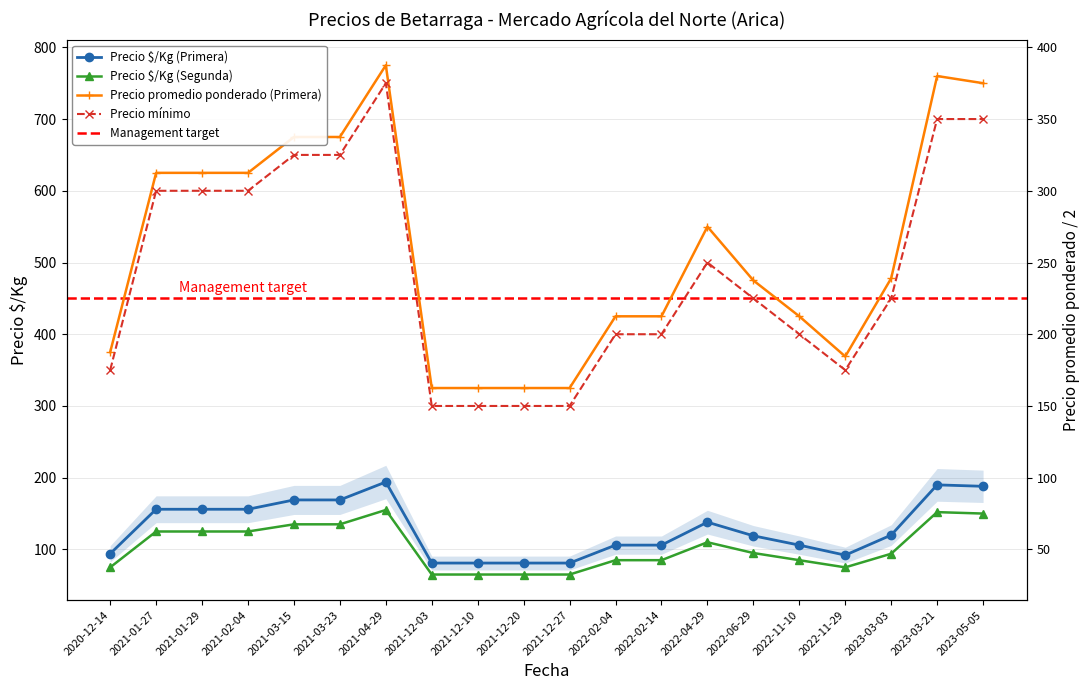

What is the approximate value of Precio $/Kg (Primera) at 2021-03-23?

169